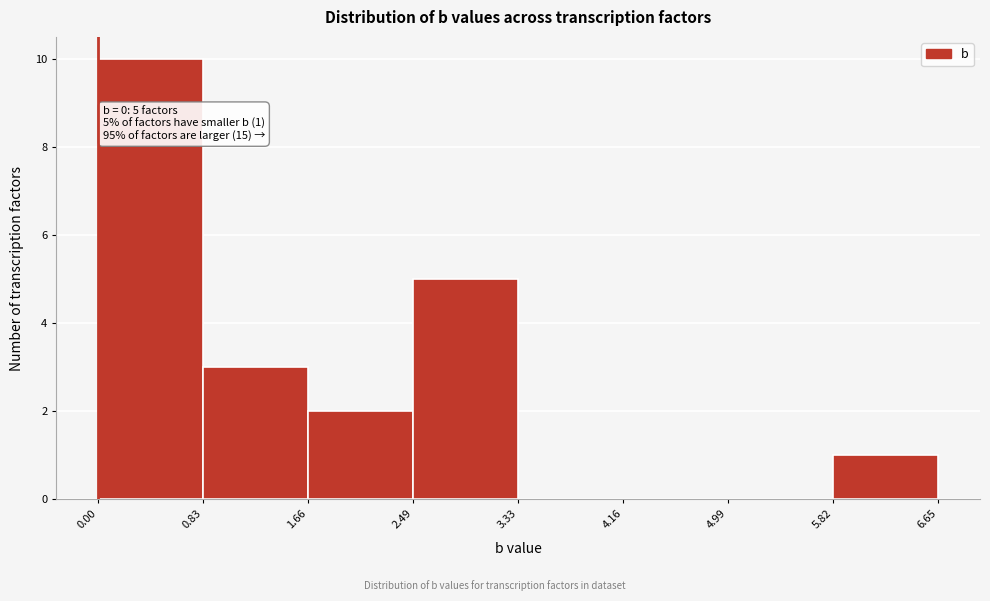

Over which range of the x-axis is the bar tallest?

0.00 to 0.83